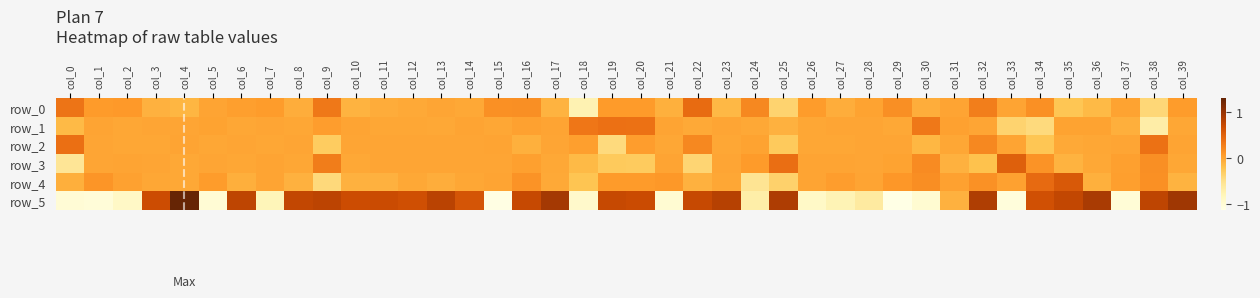

What is the difference between the maximum and minimum values in the row_5 series?

2.4